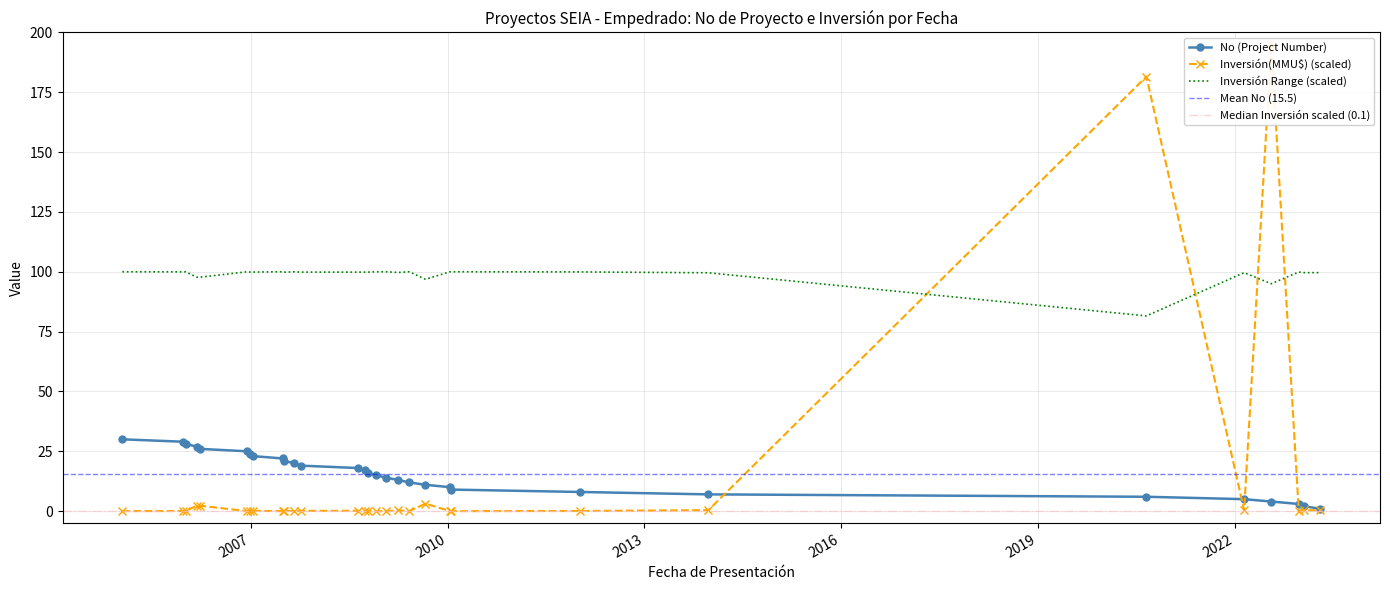

Is the value of Inversión(MMU$) at 2008-11-27 greater than the value of No at 2023-04-20?

No